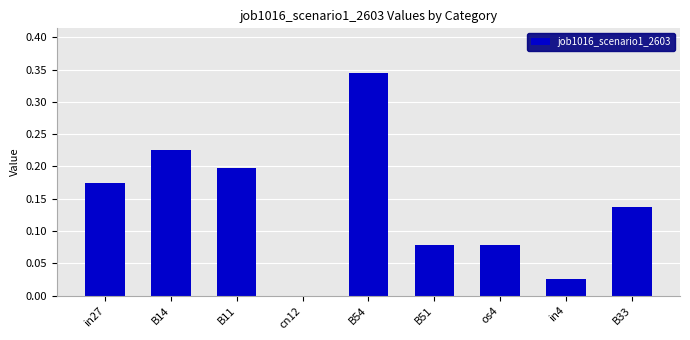

Is it true that the value at B33 is 0.2?

False